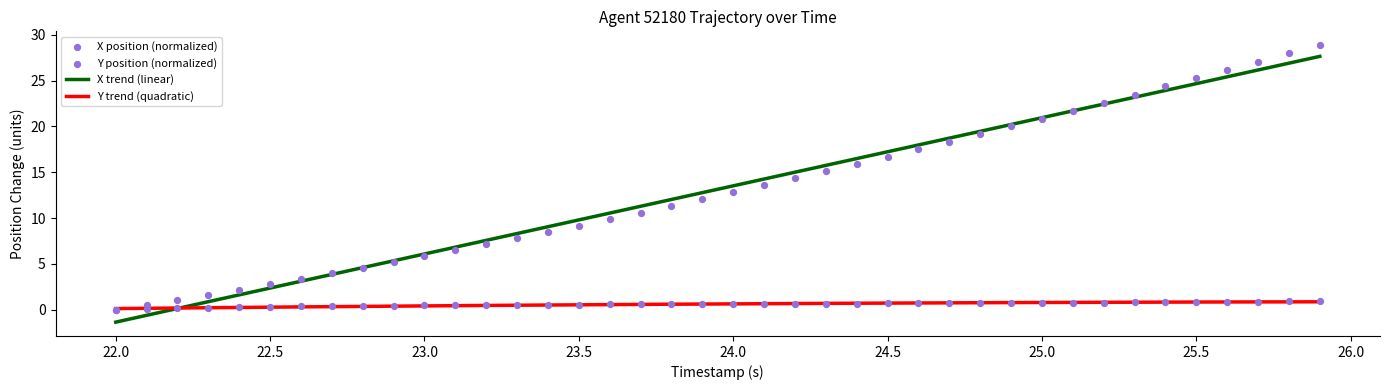

Which series has the largest total across all categories?

X